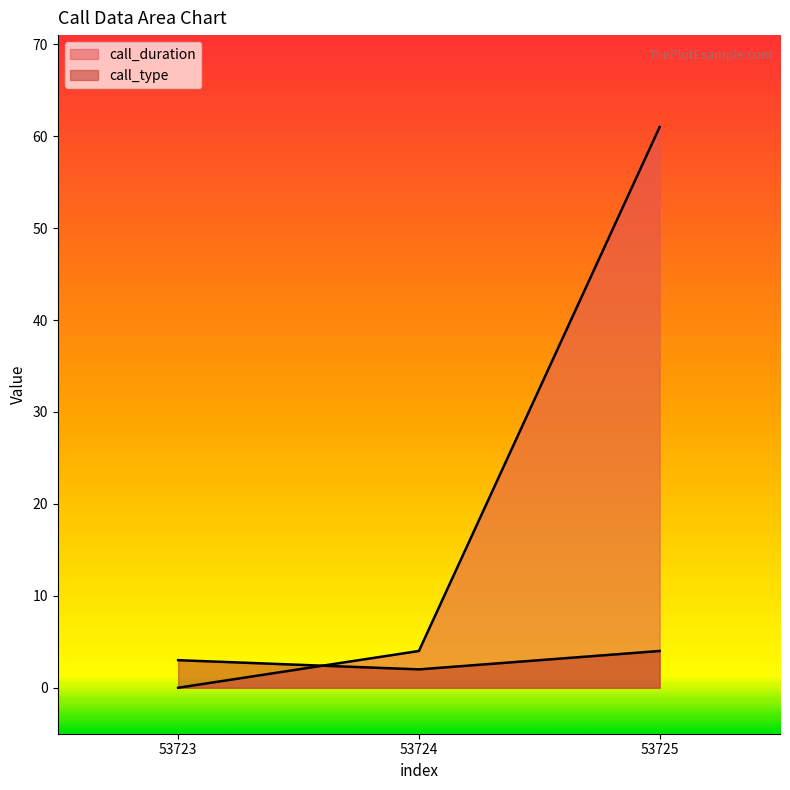

The call_duration series shows 93 at 53725. True or false?

False